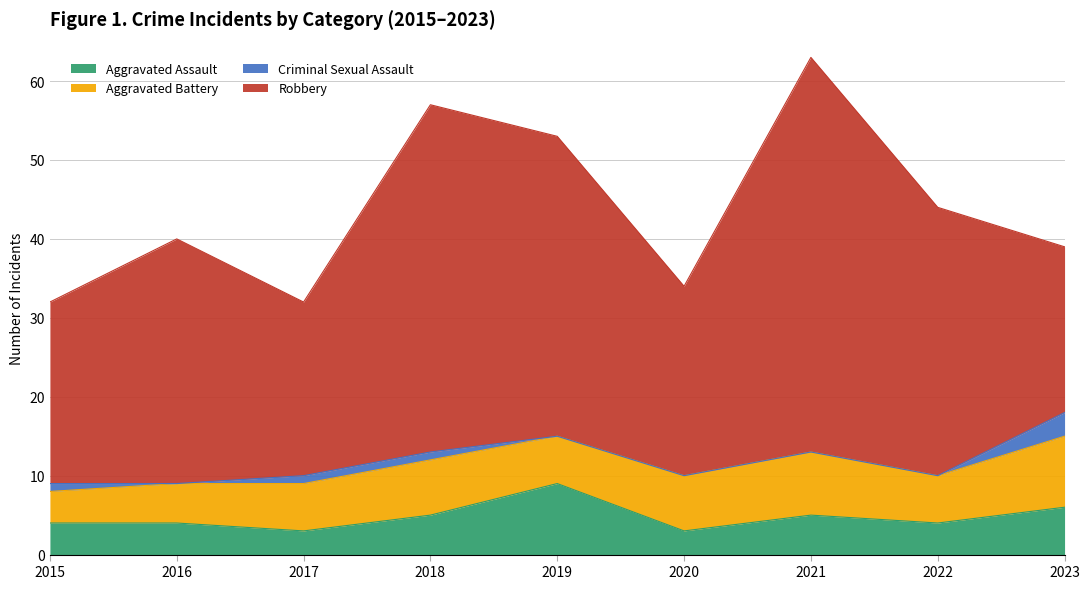

At how many categories does at least one series exceed 38?

2